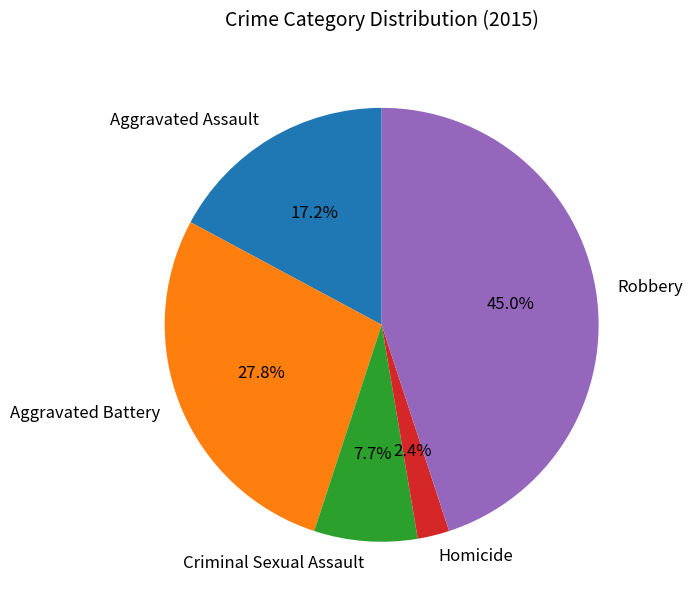

Which has a higher value, Homicide or Criminal Sexual Assault?

Criminal Sexual Assault